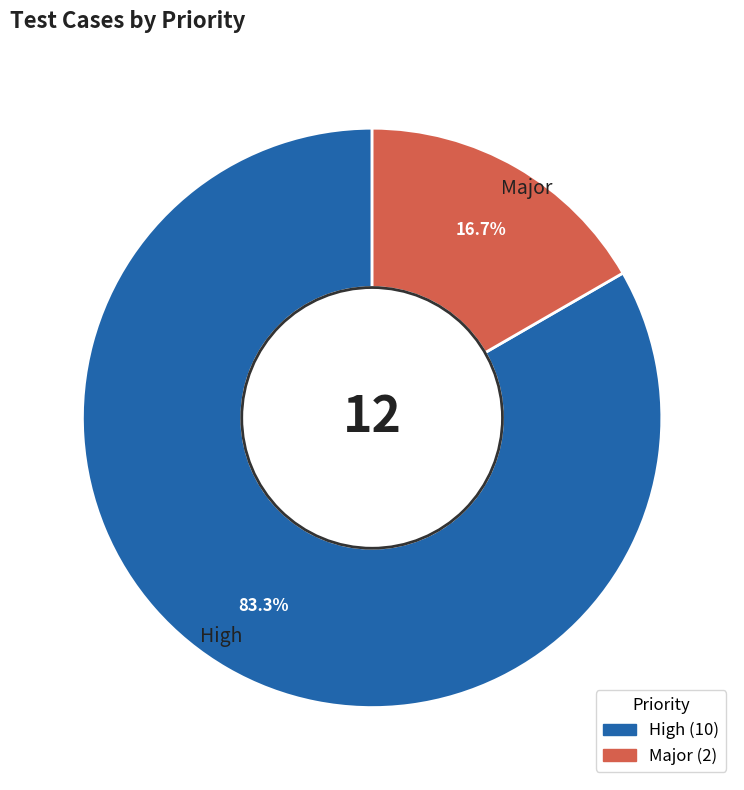

Which slice is the largest?

High